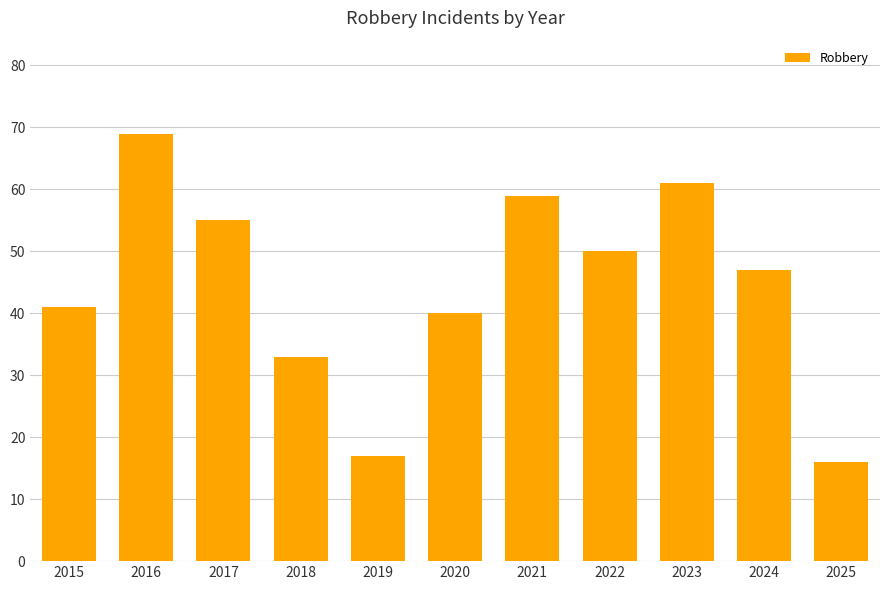

Reading left to right, extract all data points from this chart.

2015=41	2016=69	2017=55	2018=33	2019=17	2020=40	2021=59	2022=50	2023=61	2024=47	2025=16